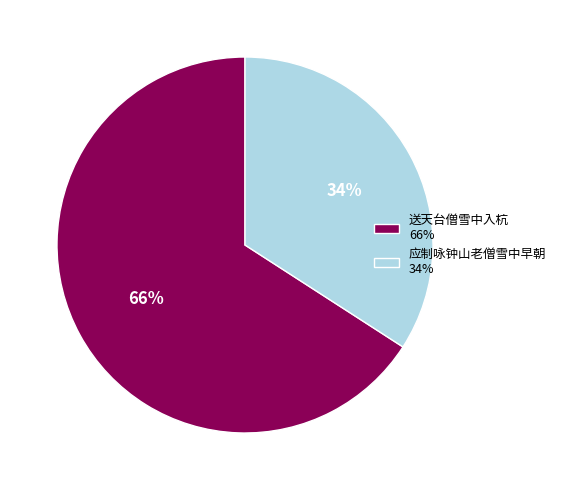

To the nearest percent, what portion does 送天台僧雪中入杭 represent?

66%